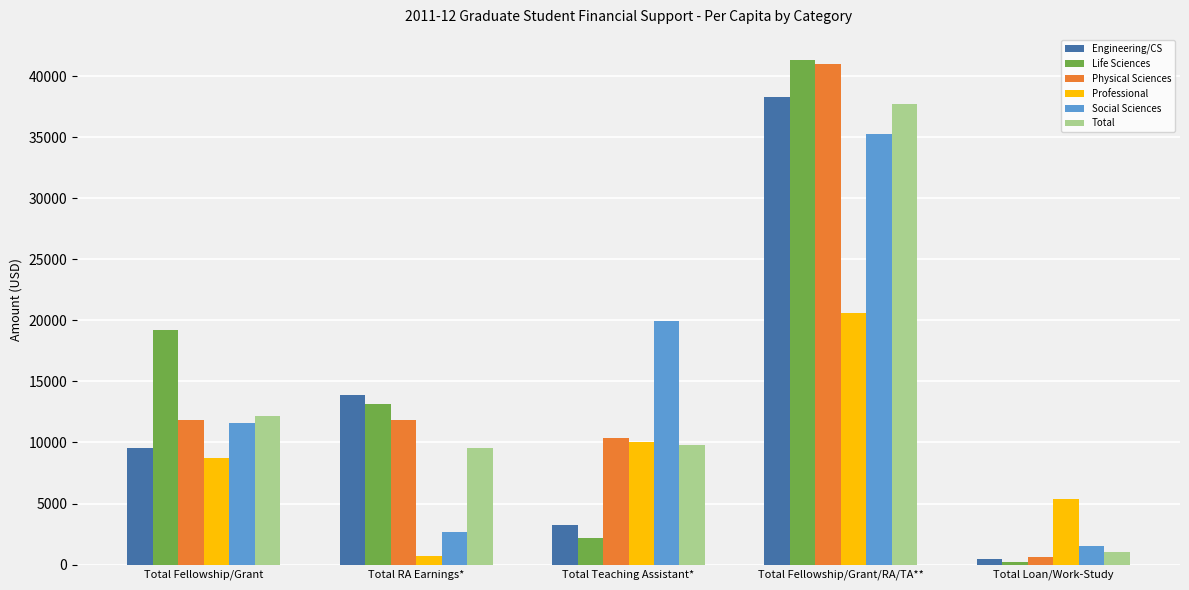

The value of Engineering/CS at Total Fellowship/Grant/RA/TA** is 25270. True or false?

False